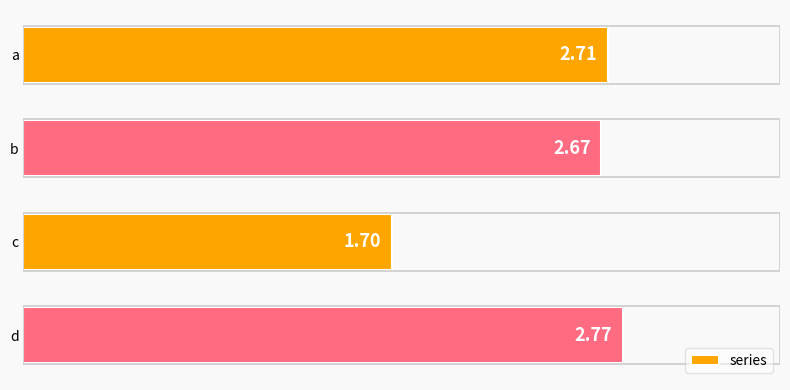

Which category has the lowest value across all series?

c